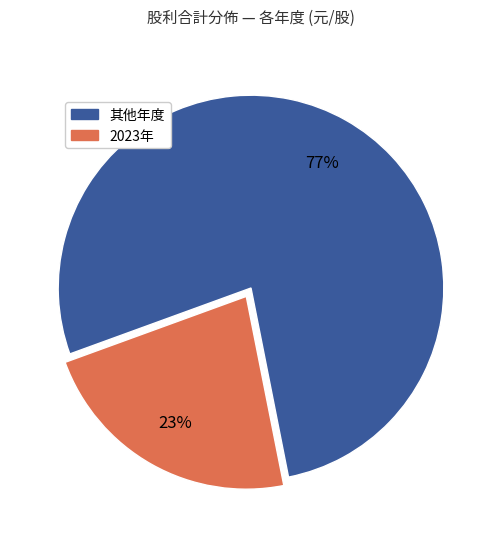

Does any single category account for the majority?

Yes